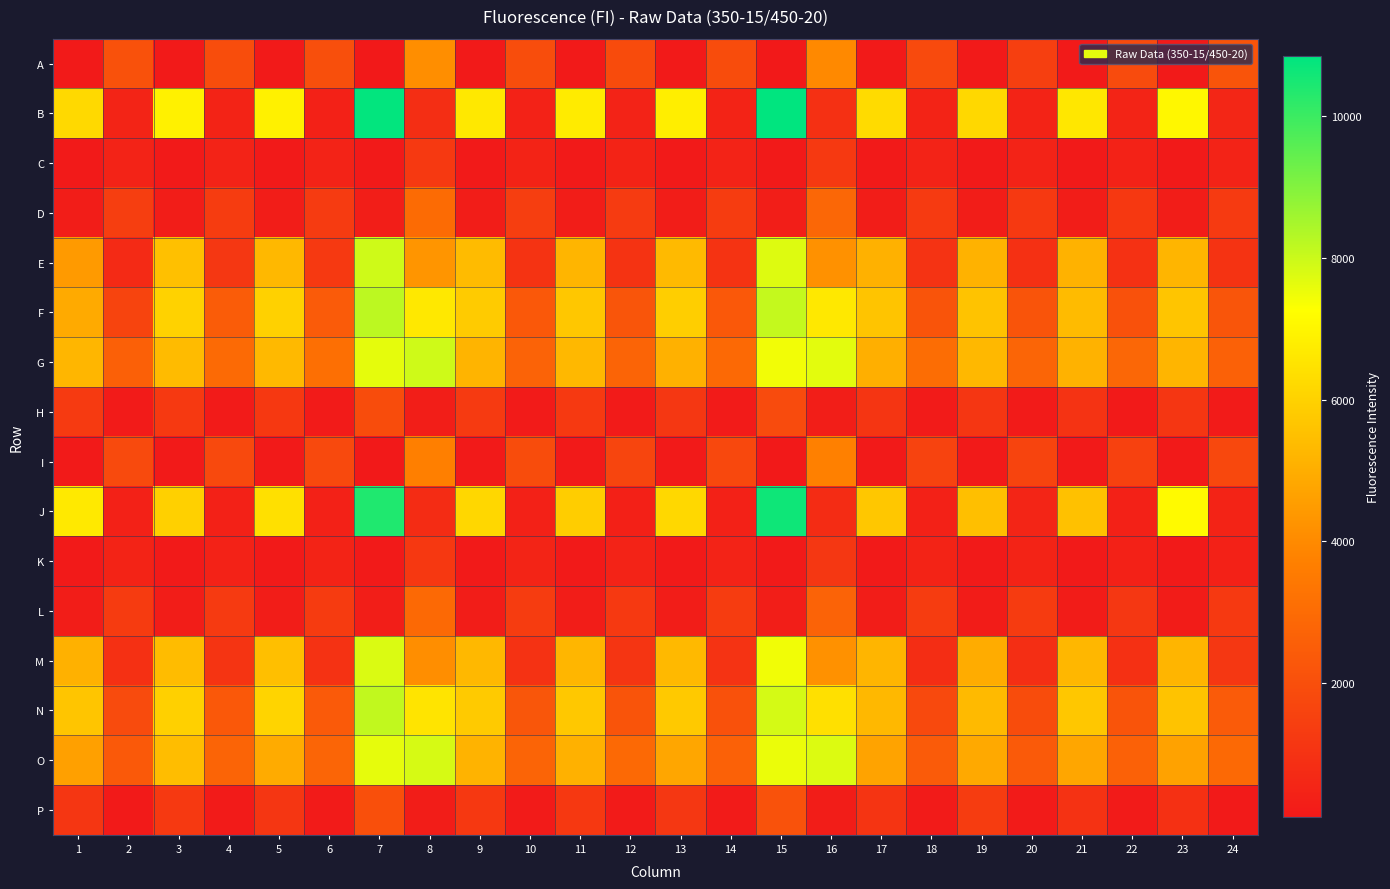

At which category is the sum across all series the highest?

7